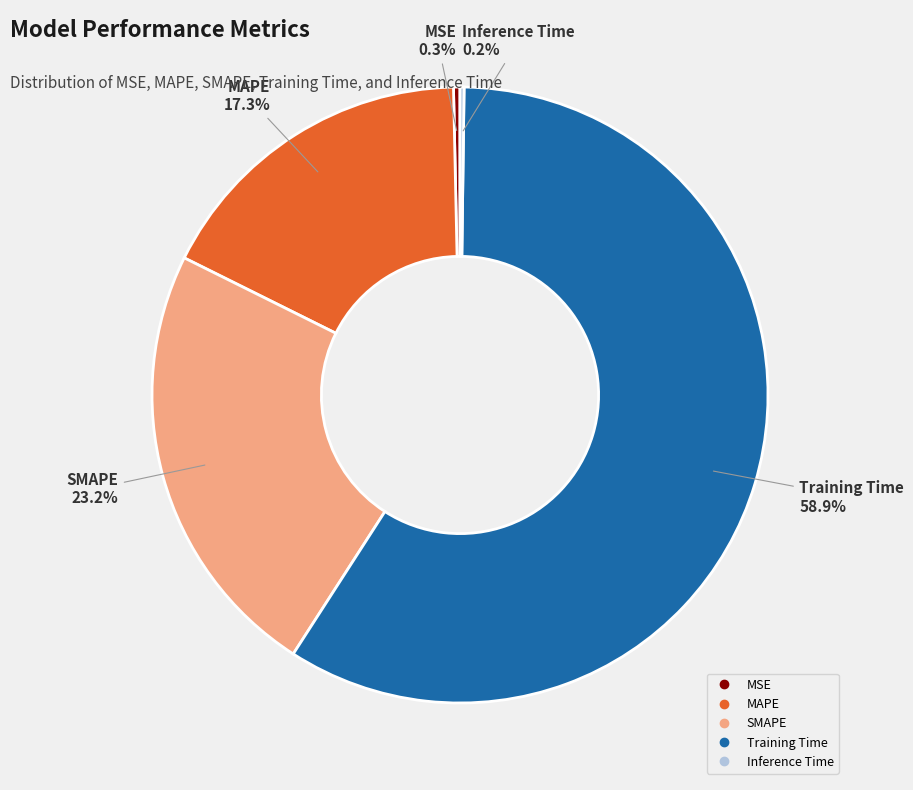

To the nearest percent, what is the difference between the largest and smallest slice percentages?

59%